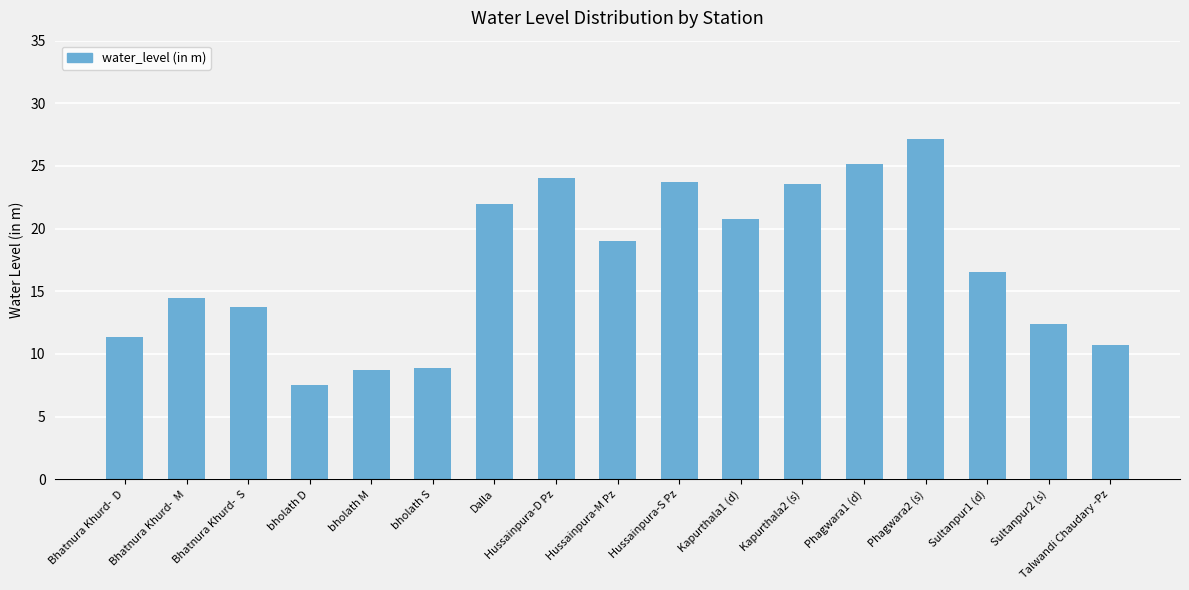

What is the minimum value shown in the chart?

7.5